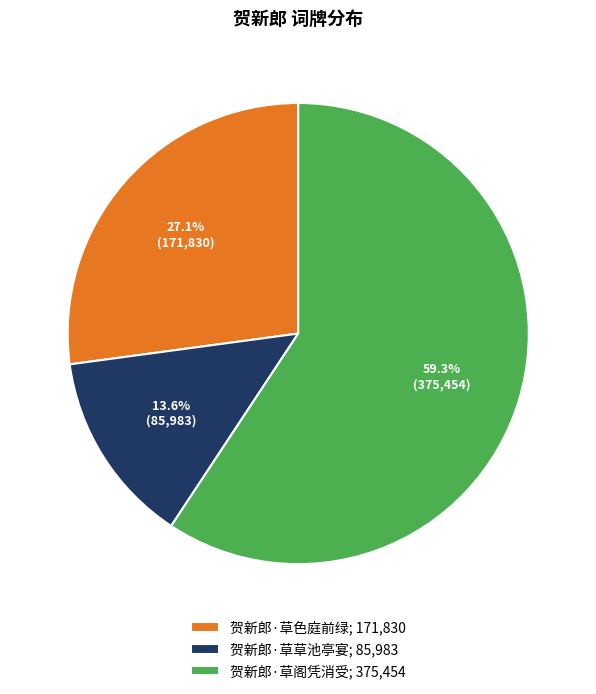

To the nearest percent, what is the difference between the 贺新郎·草色庭前绿 and 贺新郎·草阁凭消受 slice percentages?

32%